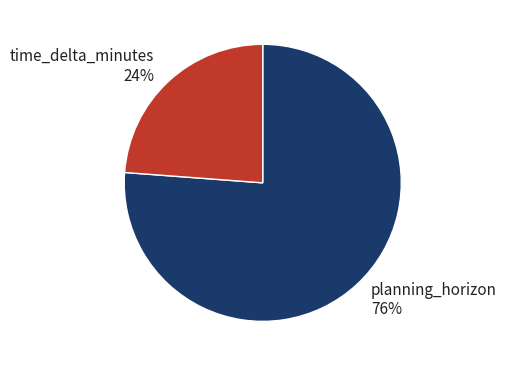

What percentage is the planning_horizon slice, to the nearest percent?

76%